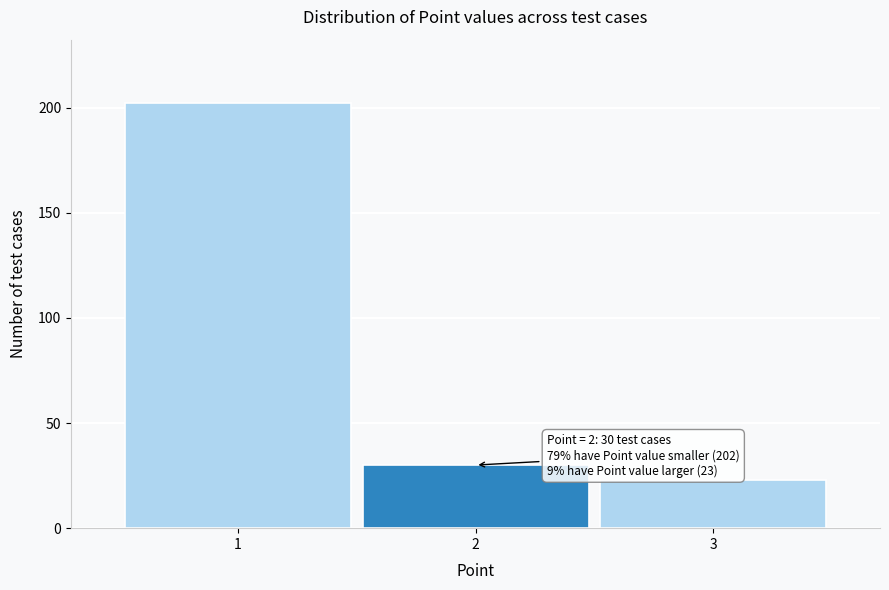

Reading left to right, extract all data points from this chart.

1=202	2=30	3=23